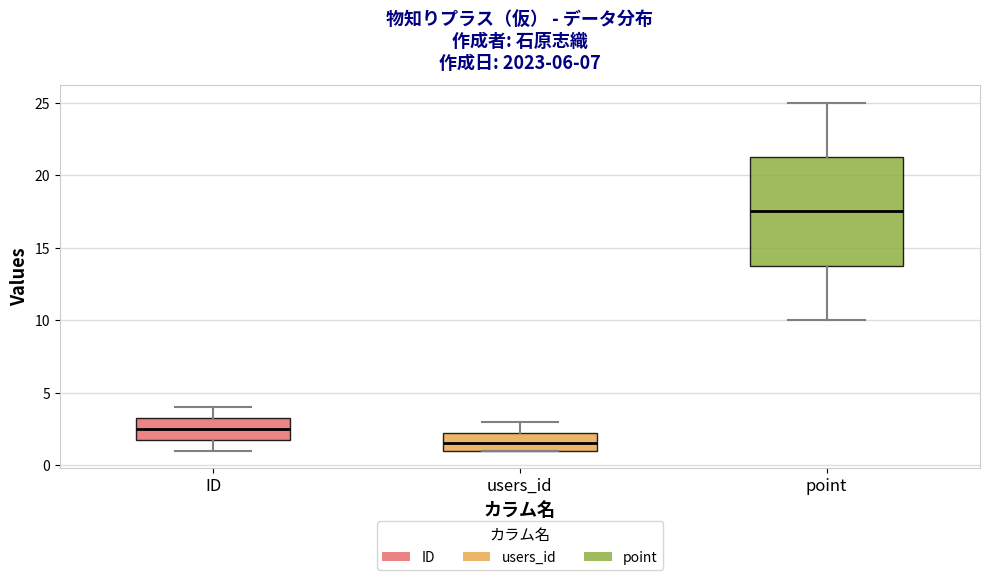

Reading left to right, read every box against the y-axis: the position of its median line, the range the box covers, and the ends of its whiskers. The values are not printed on the chart, so give them approximately, as read against the axis.

ID: median 2.5, box 2.0 to 3.5, whiskers 1.0 to 4.0
users_id: median 1.5, box 1.0 to 2.5, whiskers 1.0 to 3.0
point: median 17.5, box 14.0 to 21.5, whiskers 10.0 to 25.0